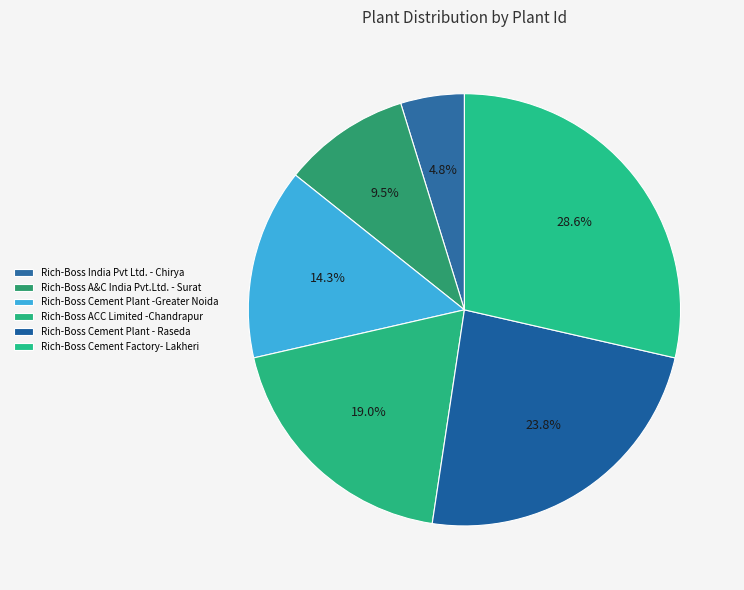

Count the number of slices in the pie.

6